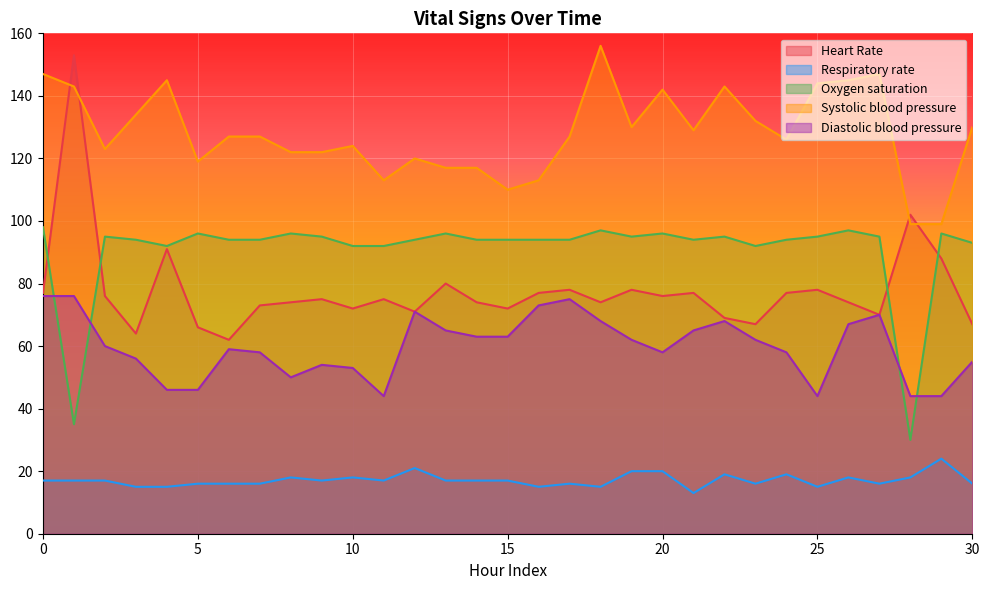

How many lines are shown in the chart?

5